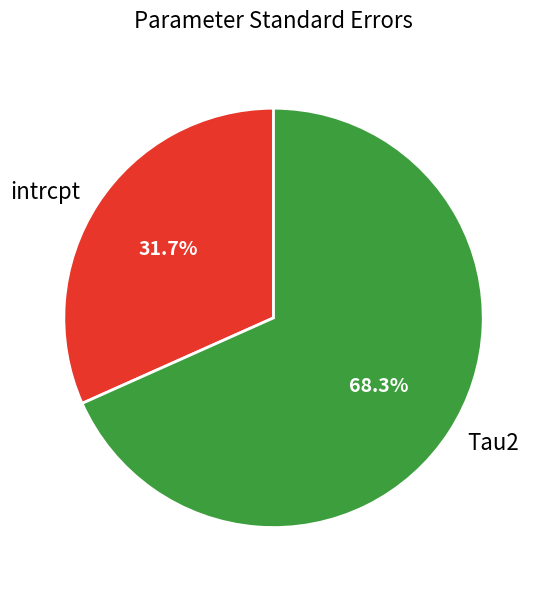

To the nearest percent, what portion does Tau2 represent?

68%